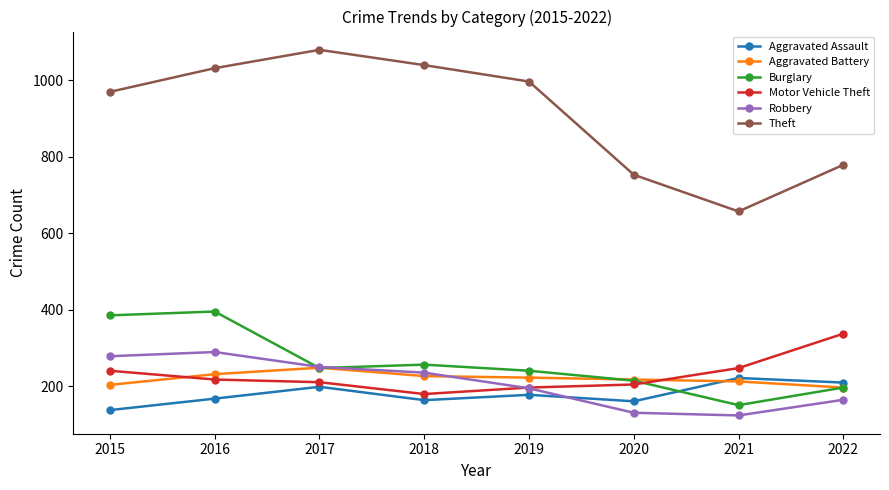

How many data points in Aggravated Battery are less than 222?

4